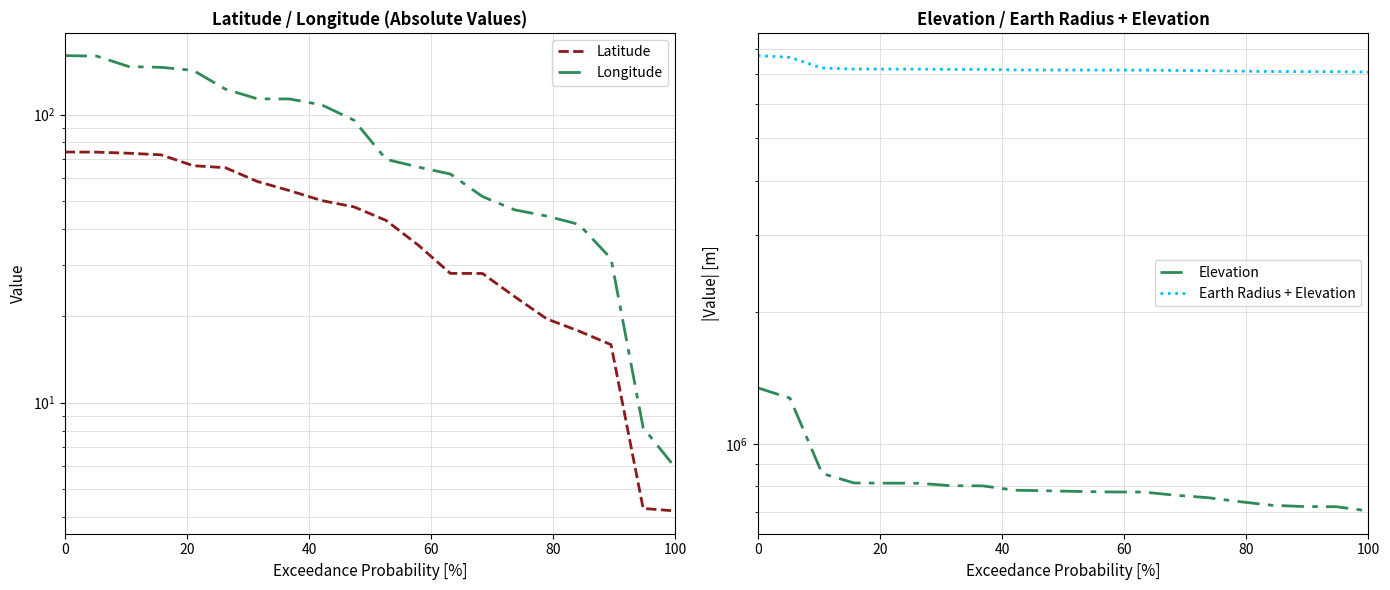

Does the chart display data point markers on the line(s)?

No